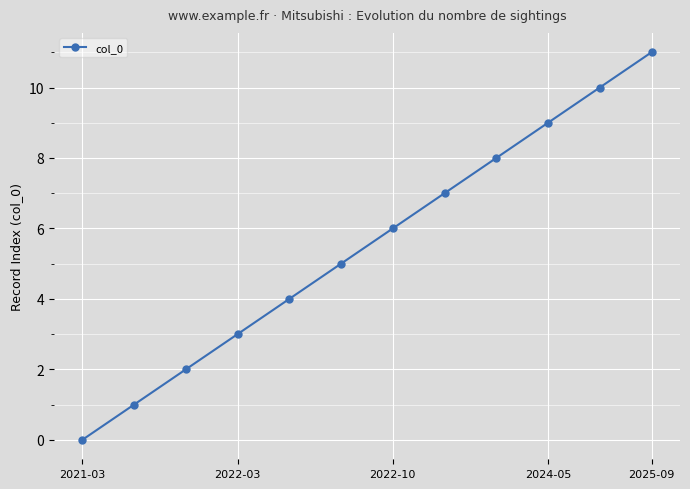

True or false: the data has more than 1 interior local peaks.

False